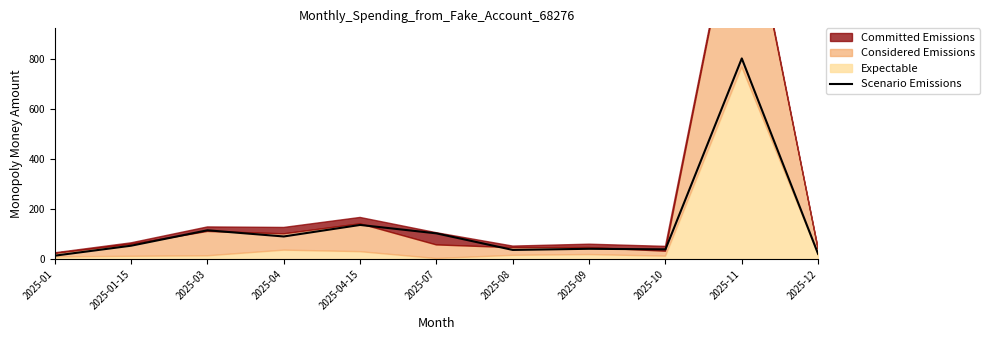

What is the maximum value shown in the chart?

801.6